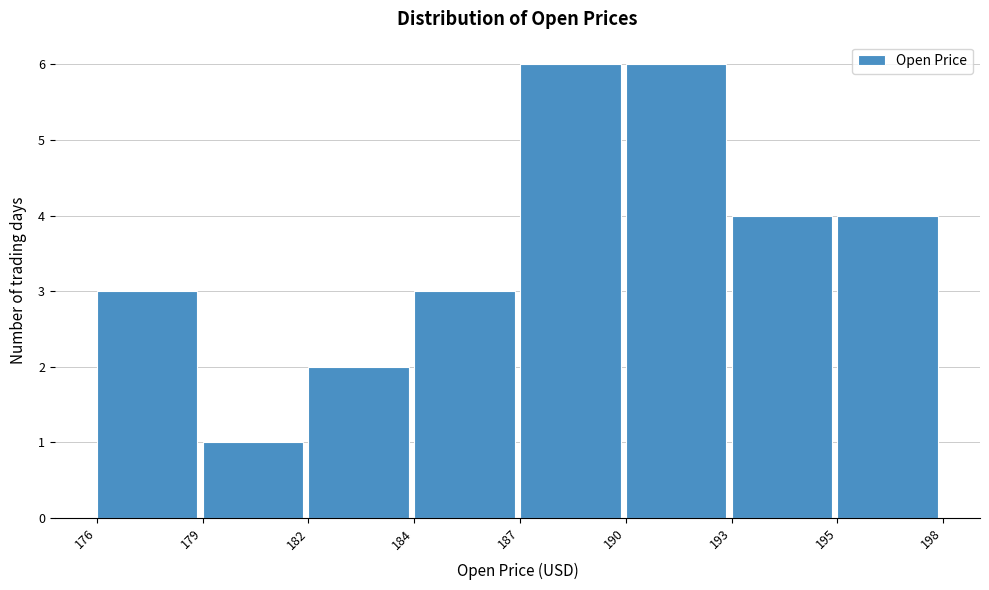

Reading right to left, transcribe all the data shown in this chart.

195=4	193=4	190=6	187=6	184=3	182=2	179=1	176=3